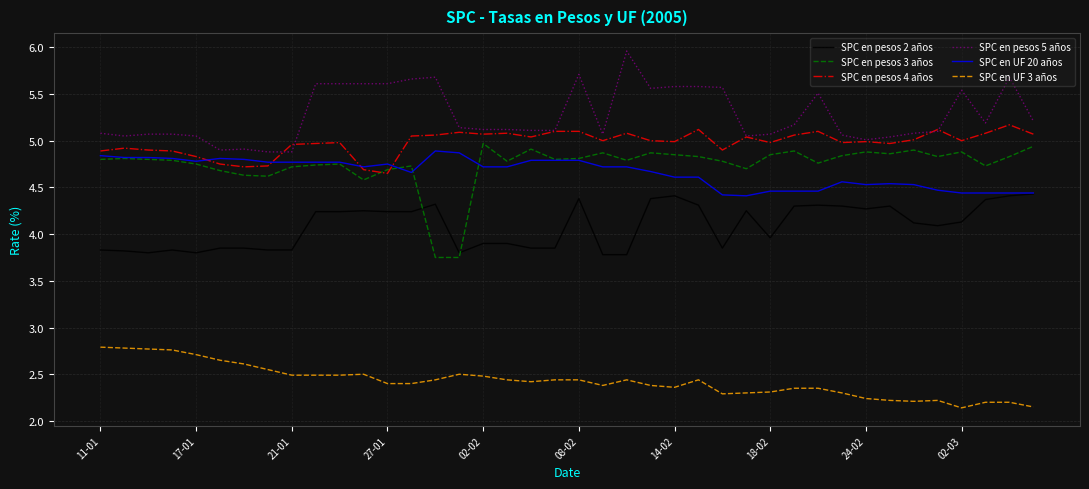

True or false: SPC en UF 3 años has more than 2 interior local peaks.

True